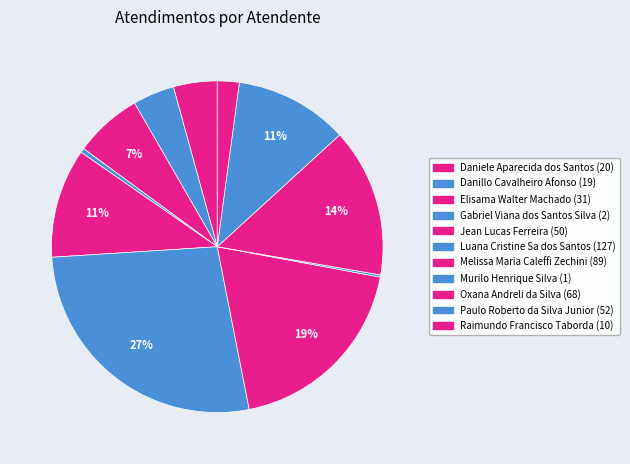

What is the ratio of the value at Murilo Henrique Silva to the value at Gabriel Viana dos Santos Silva?

0.5